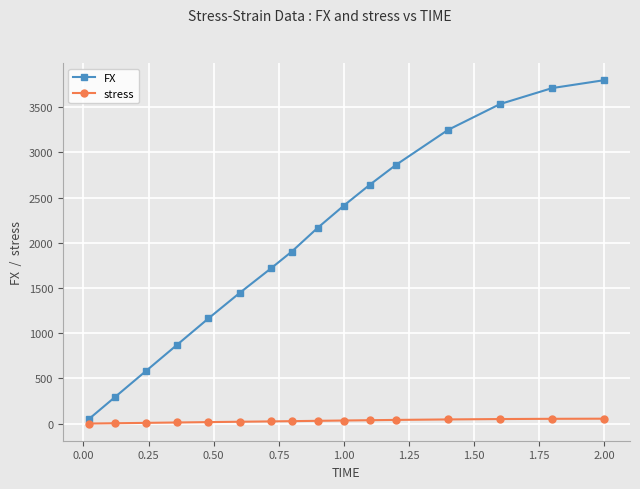

What is the value of the FX point at the 12th from the left?

2862.2